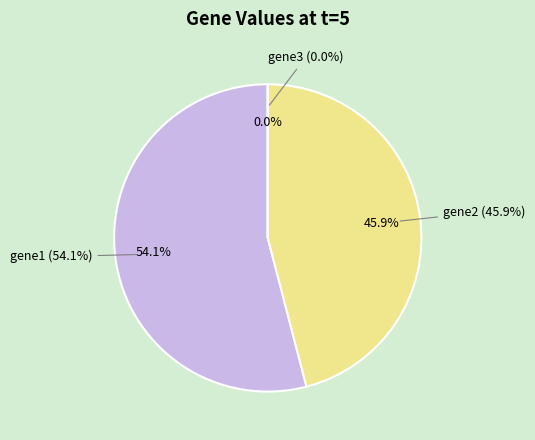

How many slices are in this pie chart?

3